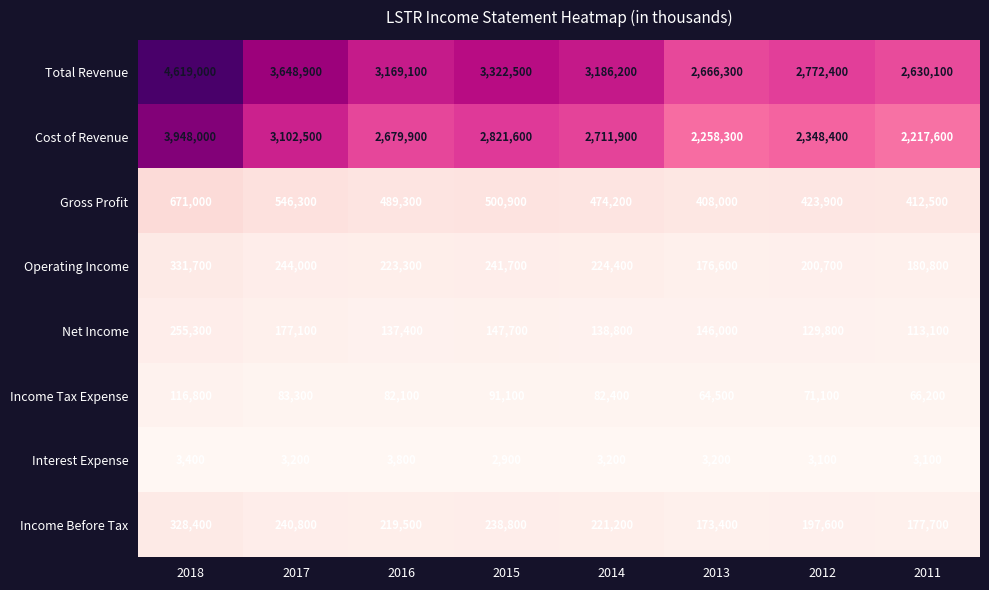

What is the sum of all Total Revenue values?

26014500